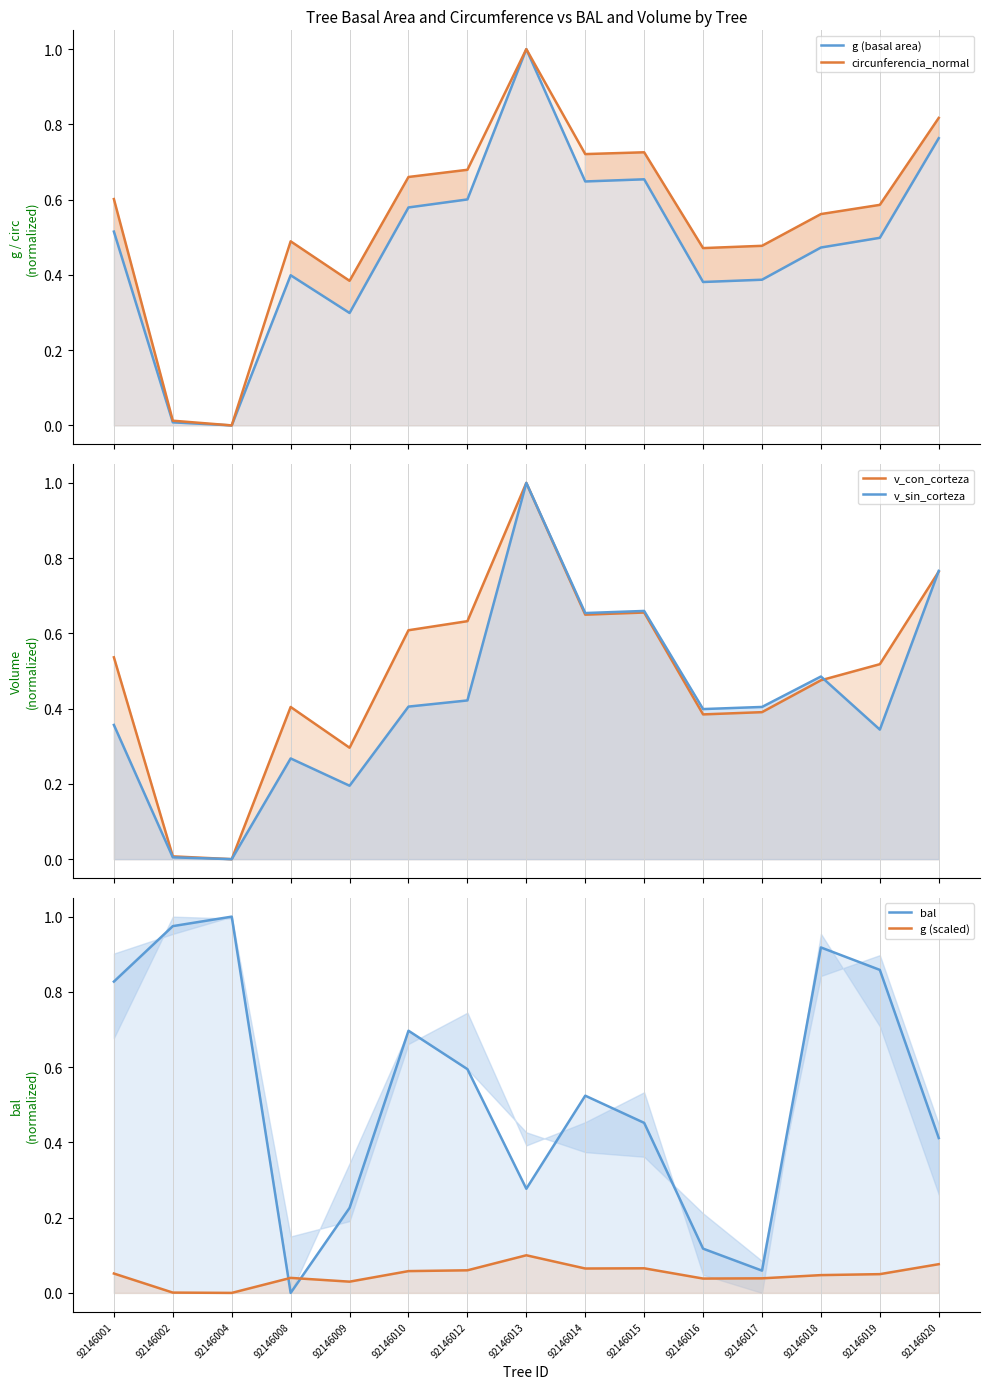

At which category does v_con_corteza reach its first local valley?

92146004